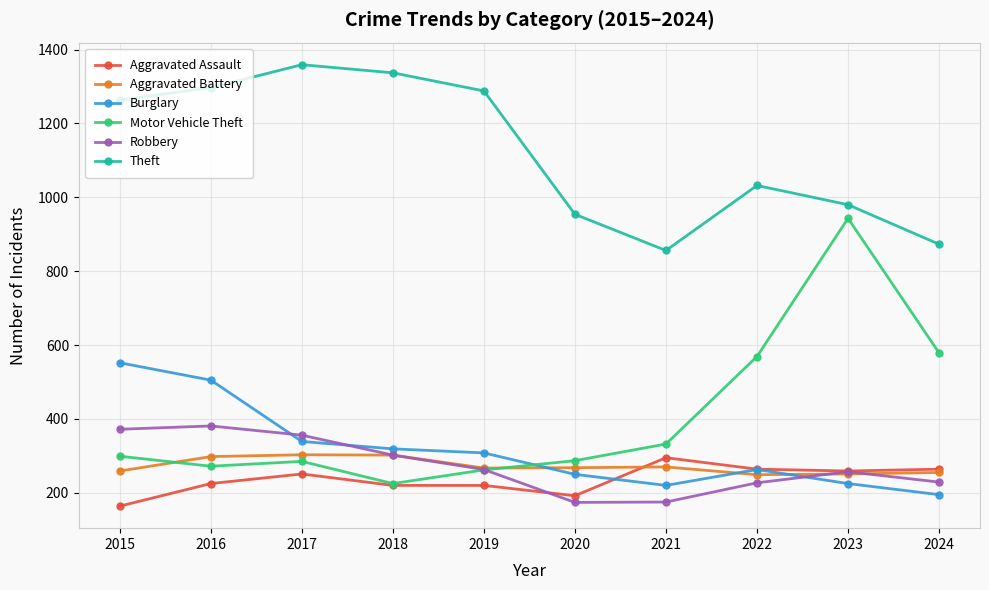

What is the sum of the Motor Vehicle Theft values at 2016 and 2024?

851